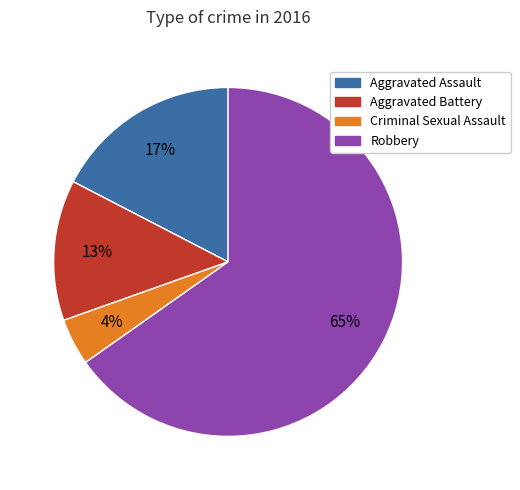

True or false: Aggravated Battery accounts for 13% of the total.

True